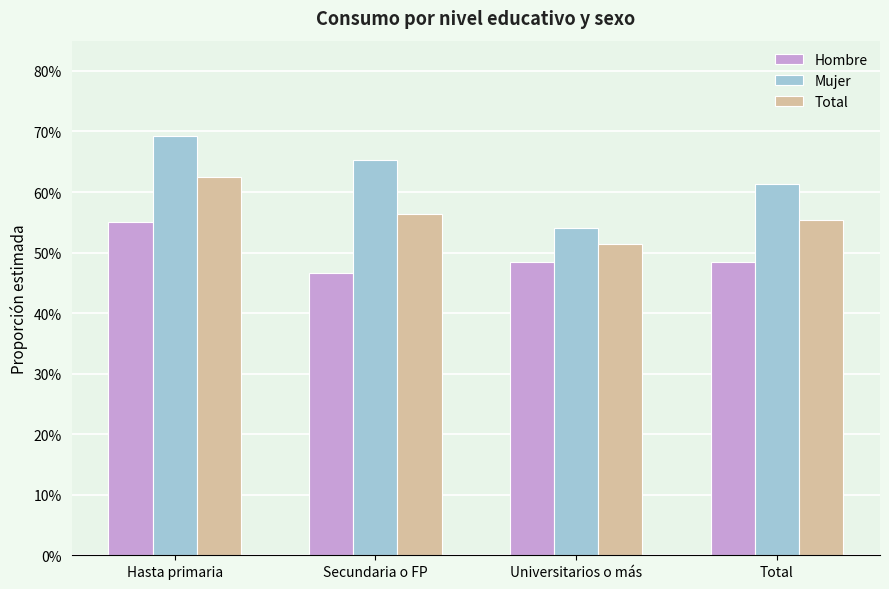

At which label is Mujer closest to 0?

Universitarios o más